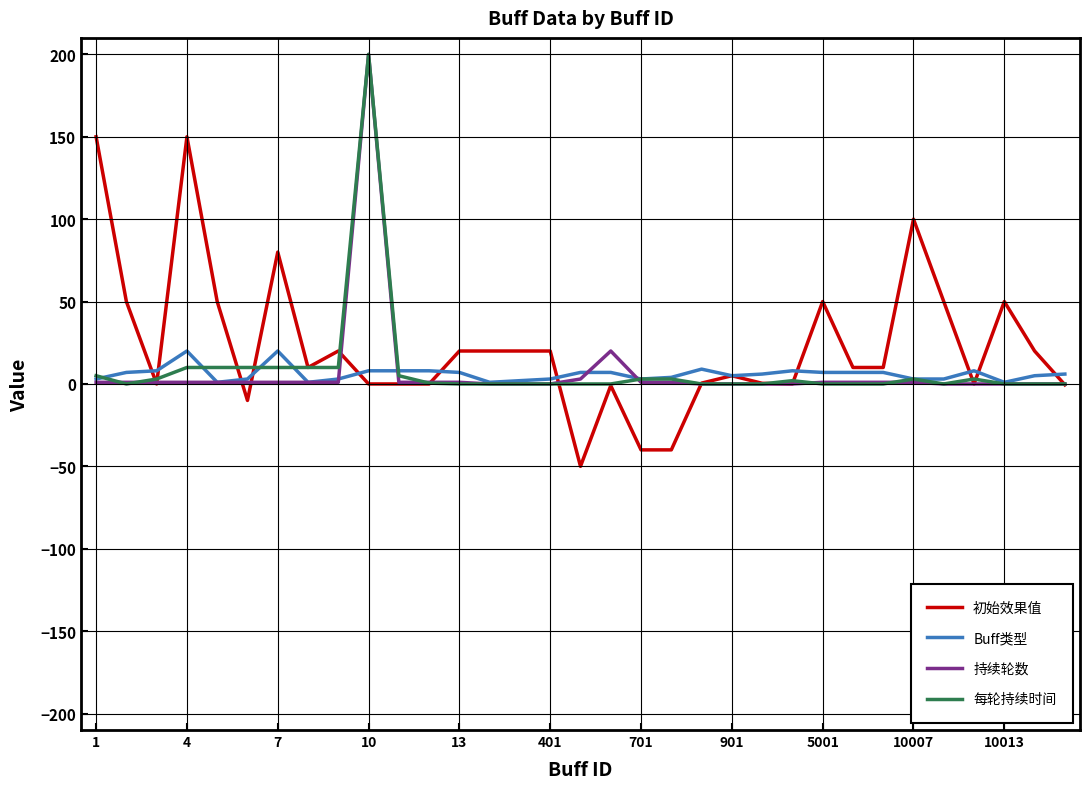

What is the maximum value shown in the chart?

200.0